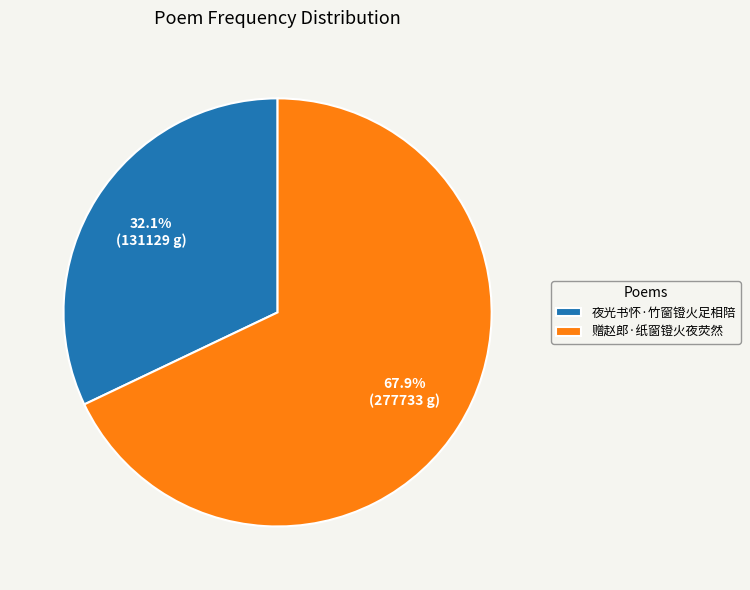

Between 赠赵郎·纸窗镫火夜荧然 and 夜光书怀·竹窗镫火足相陪, which is larger?

赠赵郎·纸窗镫火夜荧然